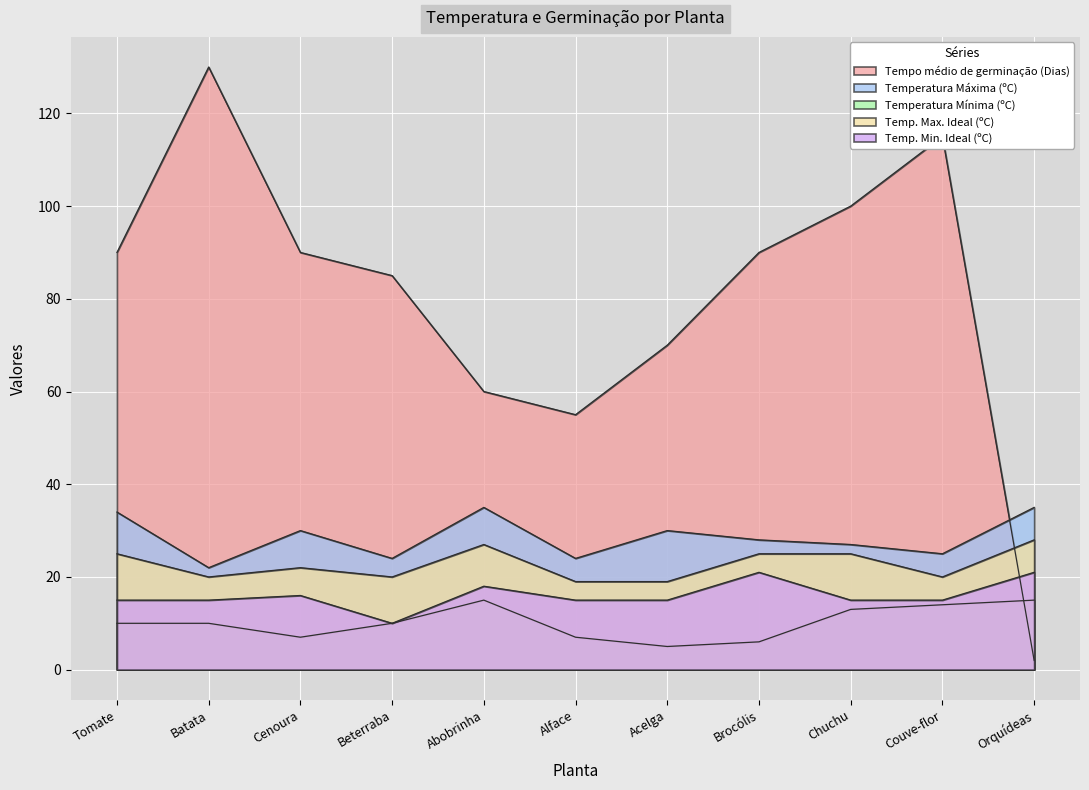

What is the average value of the Temperatura Máxima (ºC) series?

29